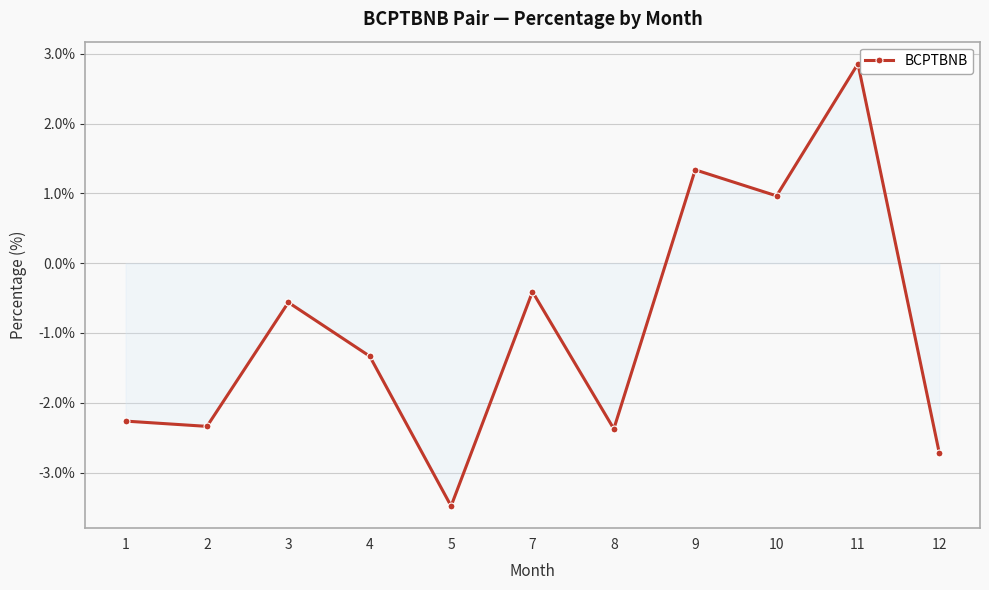

True or false: the data has more than 2 interior local peaks.

True